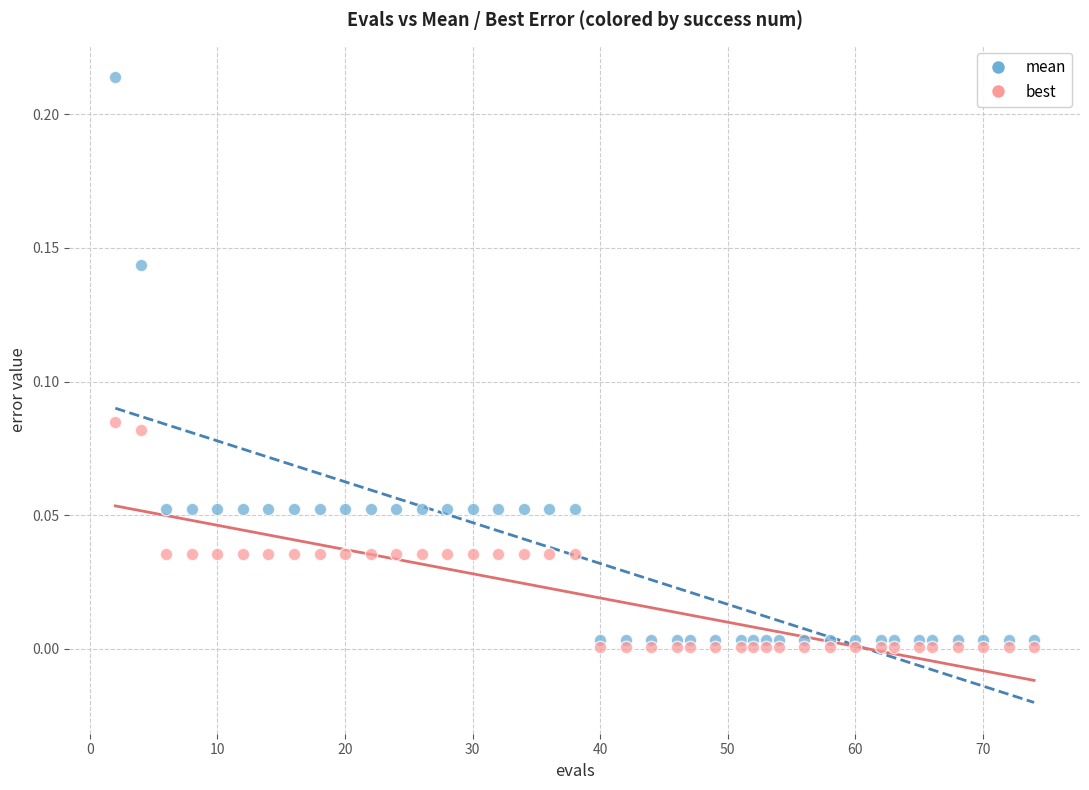

Which series has the largest Y range (max minus min)?

mean